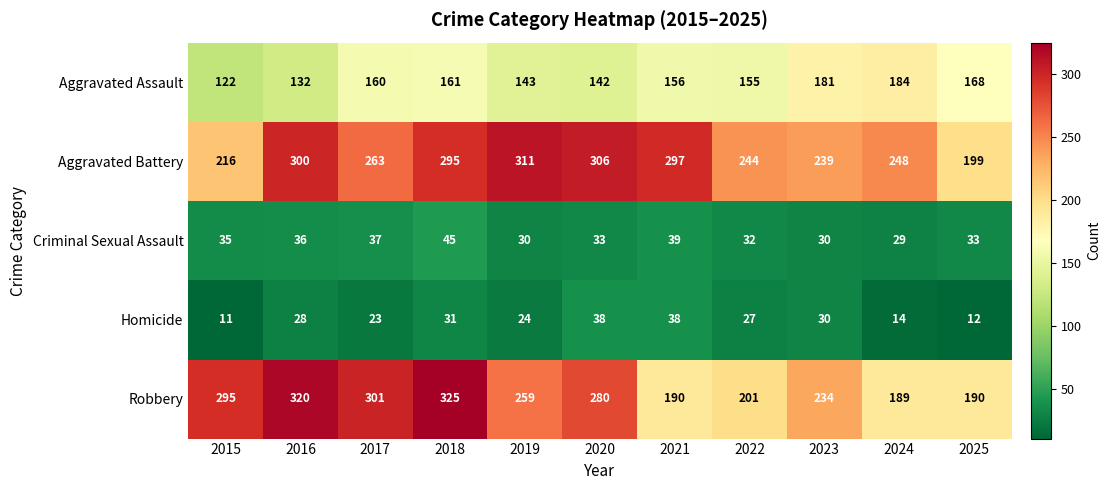

What is the difference between the maximum and second lowest values in the Homicide series?

26